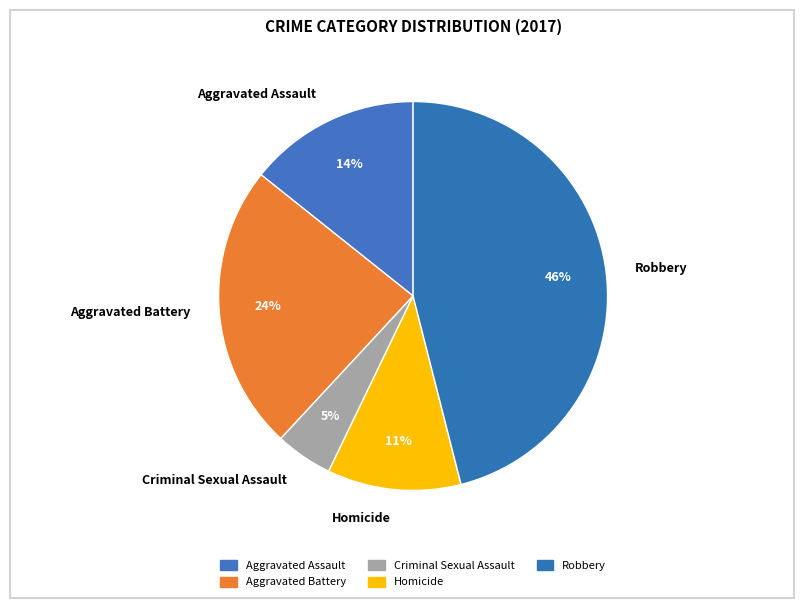

True or false: Robbery accounts for 41% of the total.

False